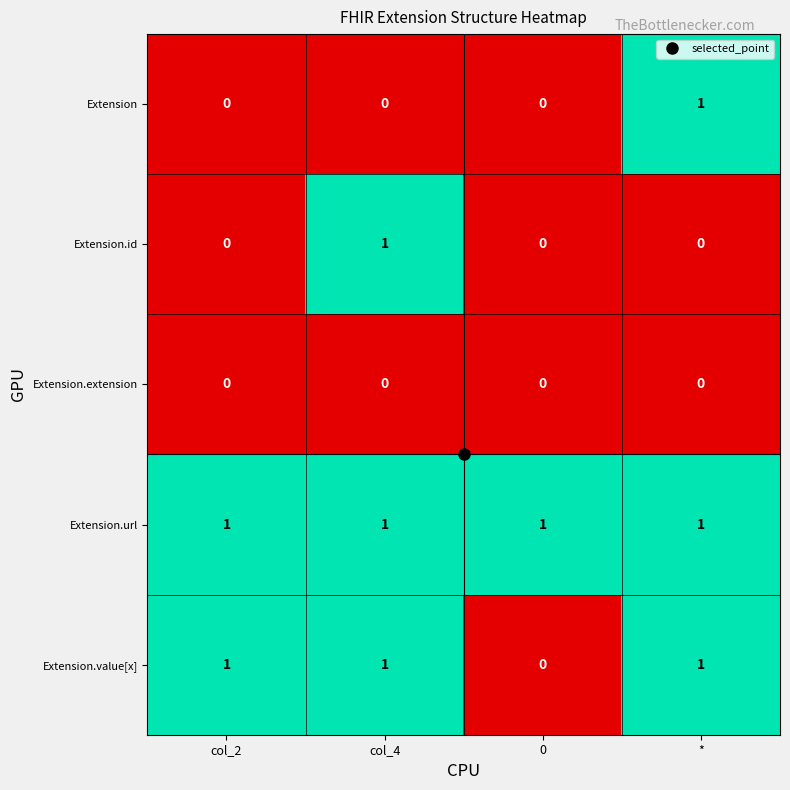

Is it true that Extension.url equals 0 at col_4?

False